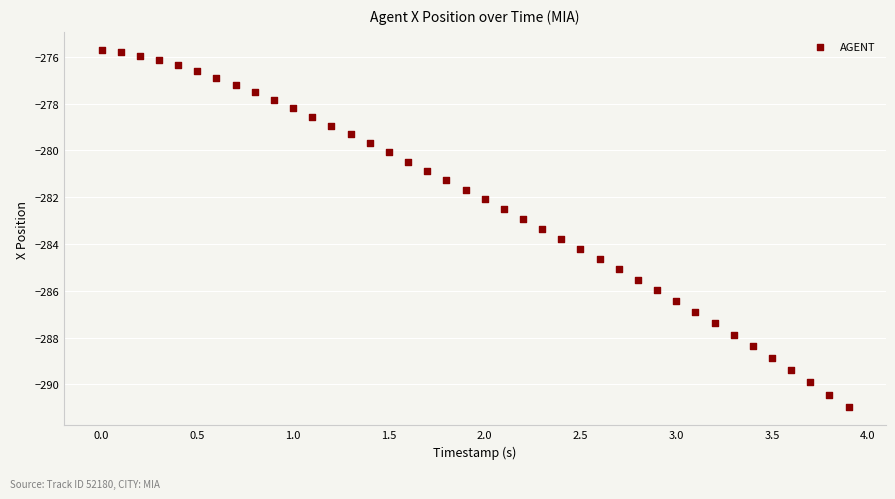

What is the range of Y values (max minus min)?

15.3